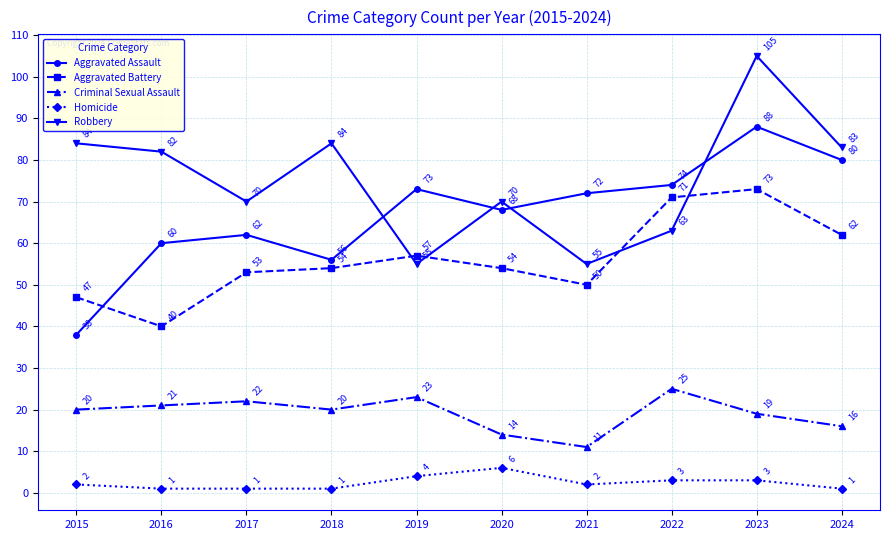

Which series ends up on top after the final intersection of Aggravated Battery and Robbery?

Robbery